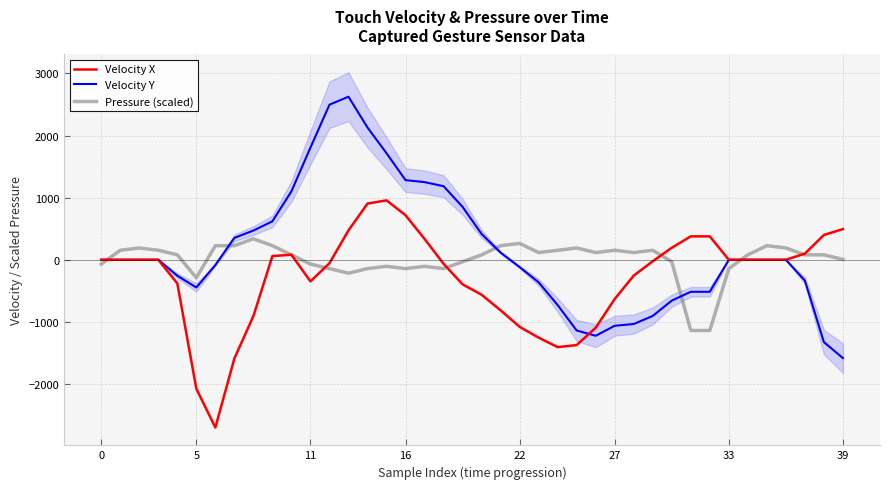

How many lines are shown in the chart?

3